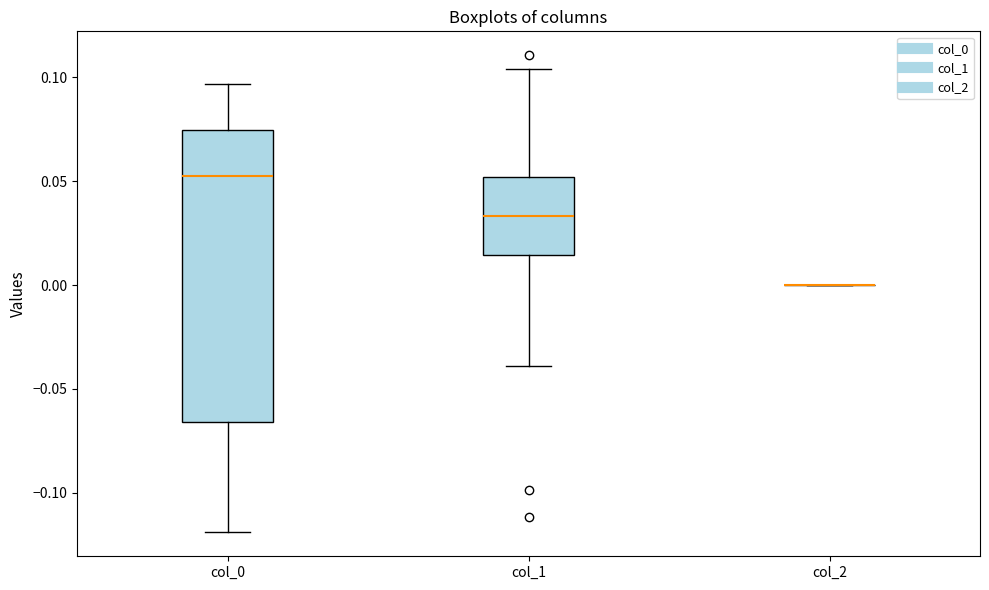

Which box is the tallest, from its lower edge to its upper edge?

col_0